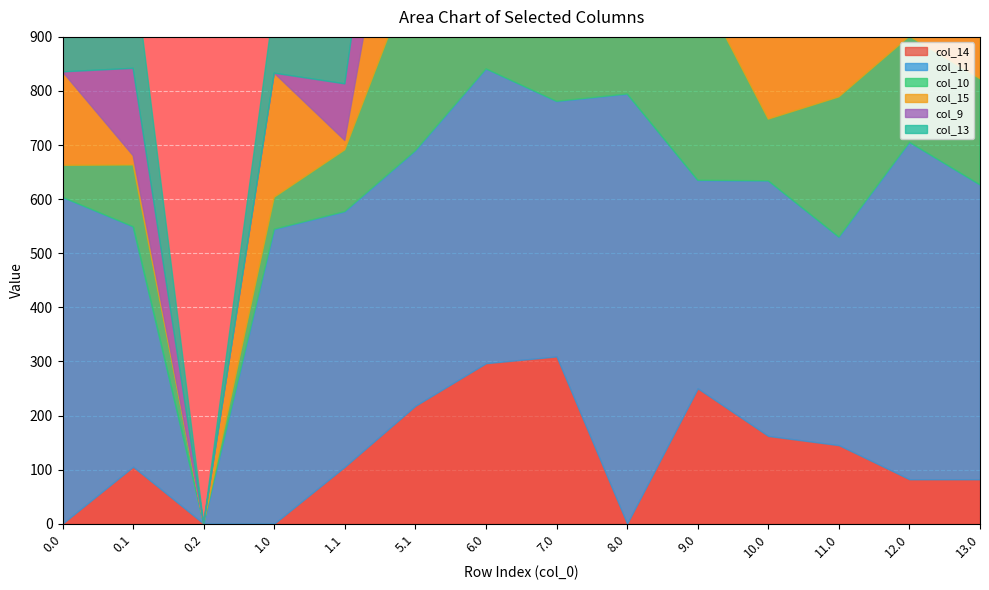

True or false: col_14 and col_13 cross at least once.

False